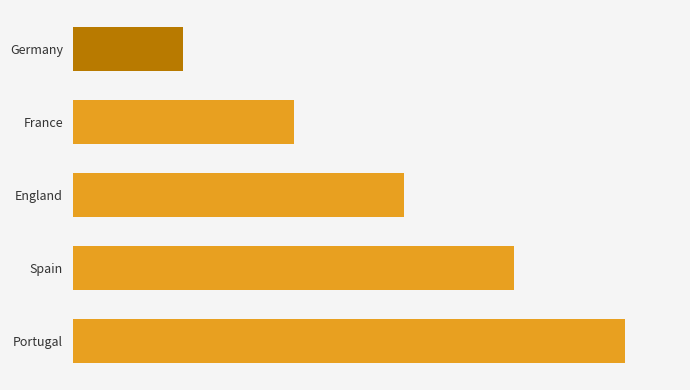

Does the chart contain any negative values?

No